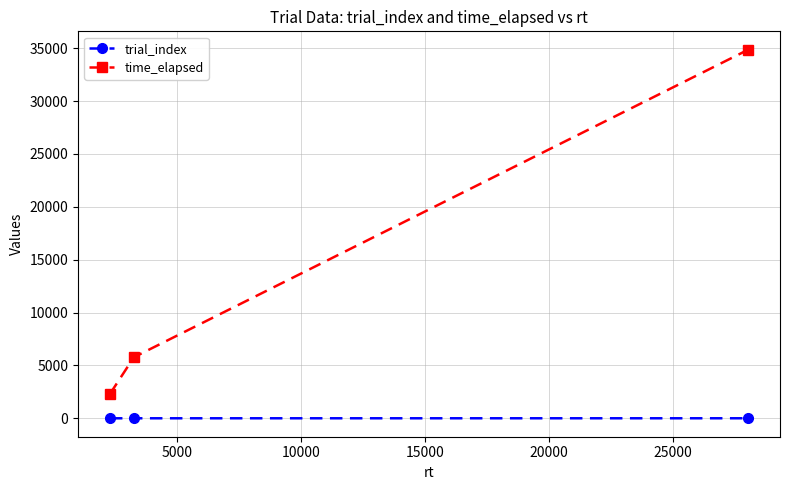

Which series has the widest spread of values?

time_elapsed